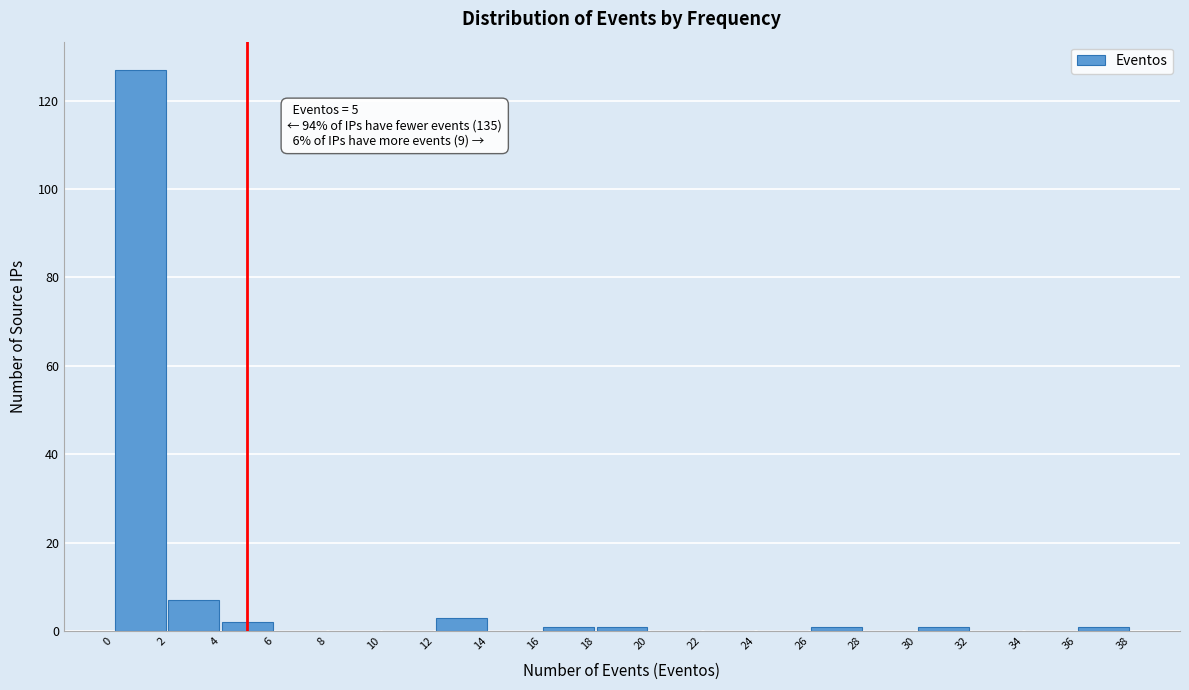

Over which range of the x-axis is the bar tallest?

0 to 2